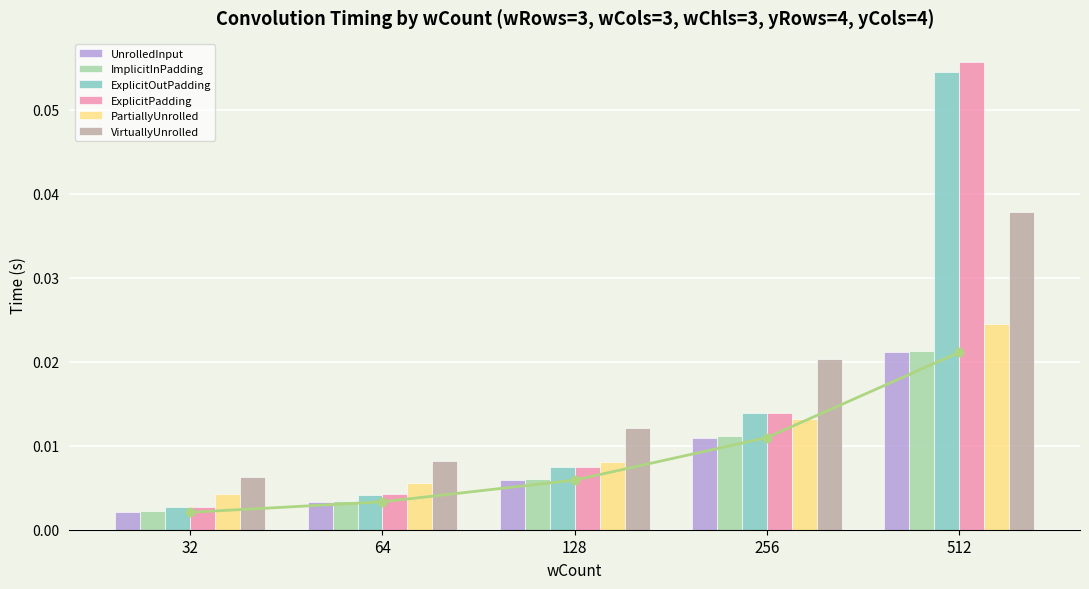

Reading left to right, what are all the values shown in this chart?

UnrolledInput: 0.0	0.0	0.0	0.0	0.0
ImplicitInPadding: 0.0	0.0	0.0	0.0	0.0
ExplicitOutPadding: 0.0	0.0	0.0	0.0	0.1
ExplicitPadding: 0.0	0.0	0.0	0.0	0.1
PartiallyUnrolled: 0.0	0.0	0.0	0.0	0.0
VirtuallyUnrolled: 0.0	0.0	0.0	0.0	0.0